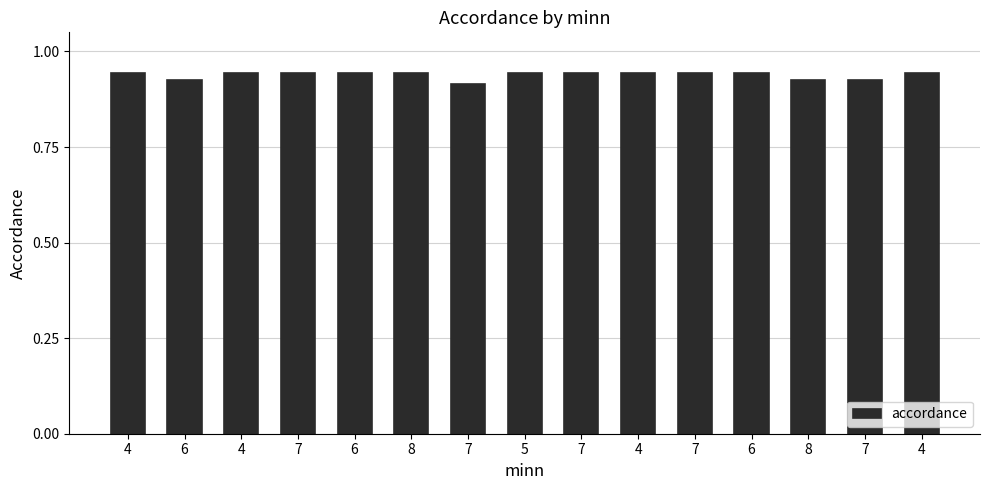

How many bars are there in total?

15